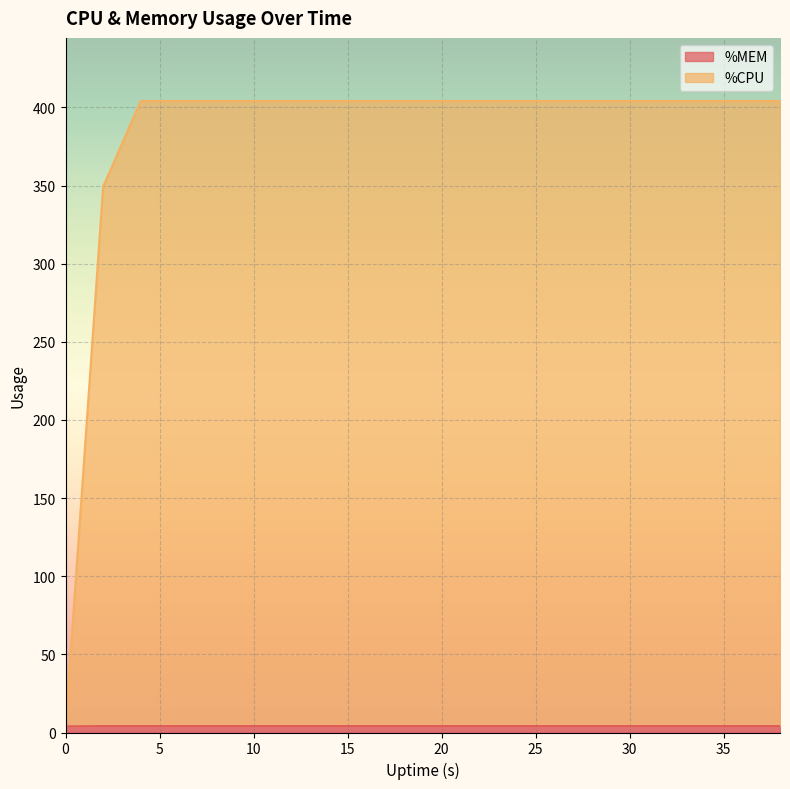

Where is %MEM nearest to the value 4?

2